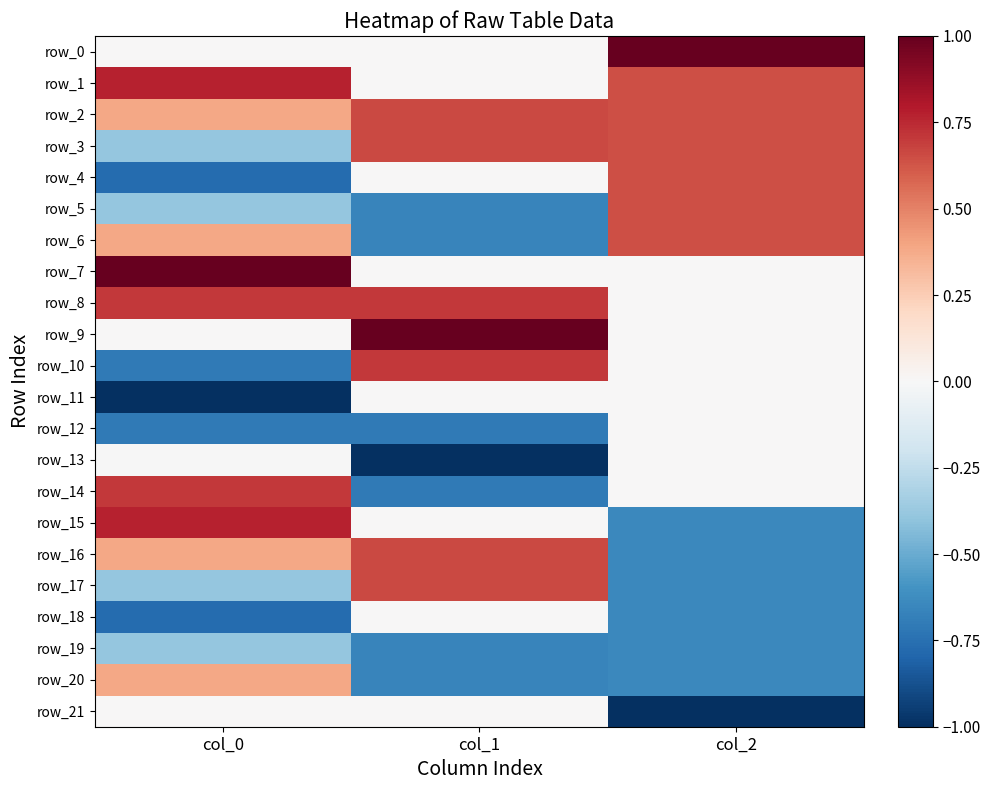

True or false: row_10 has a value of 0.7 at col_1.

True